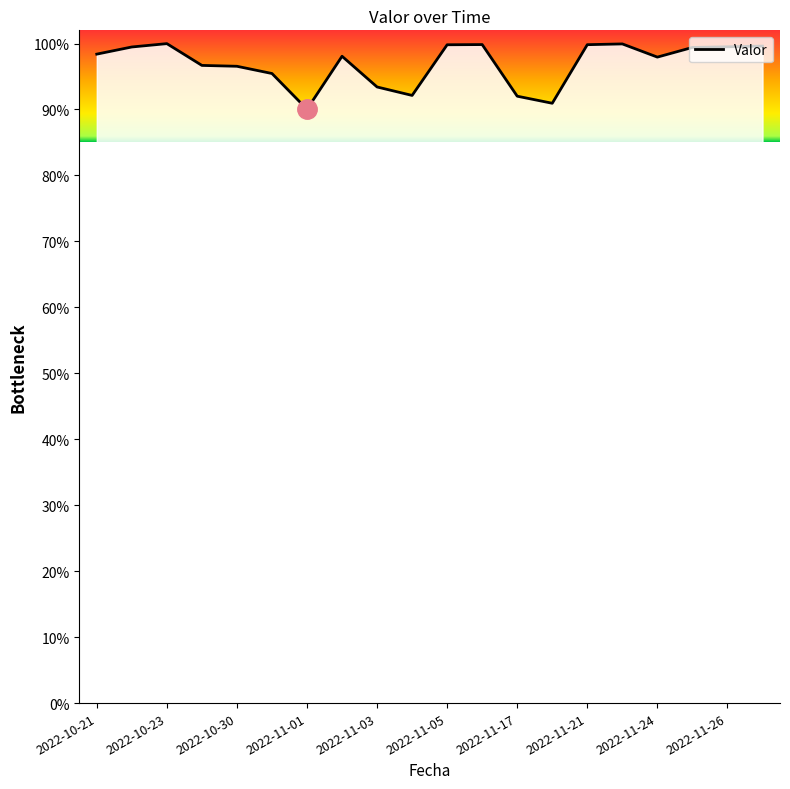

What is the ratio of the value at 2022-11-03 to the value at 2022-11-20?

1.0